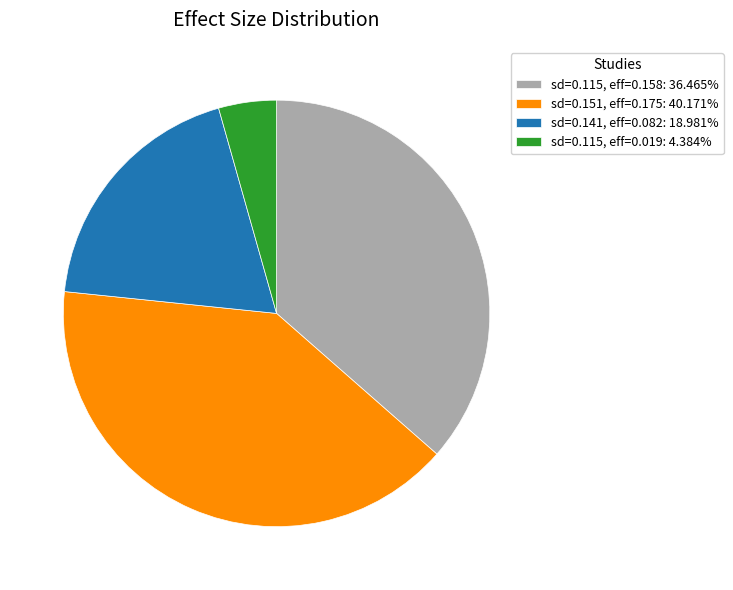

Does sd=0.115, eff=0.019: 4.384% represent more than half of the total?

No